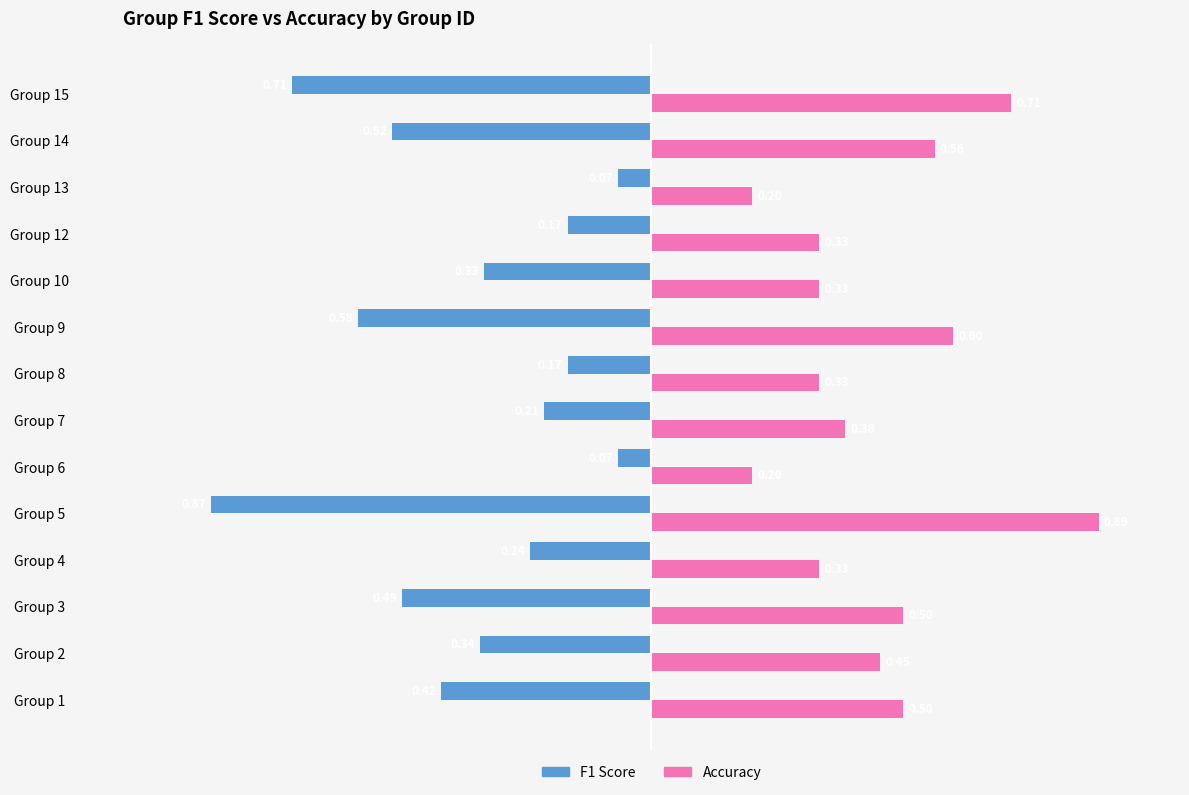

At how many categories does at least one series exceed 0?

14